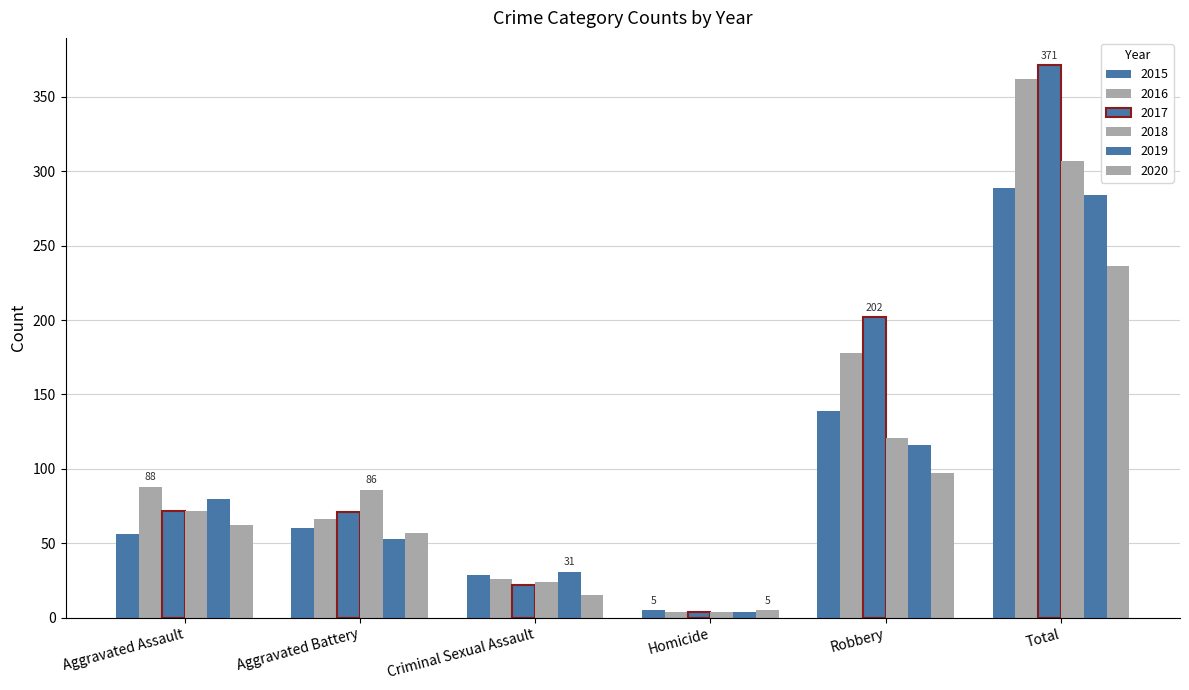

How many bars are there in total?

36